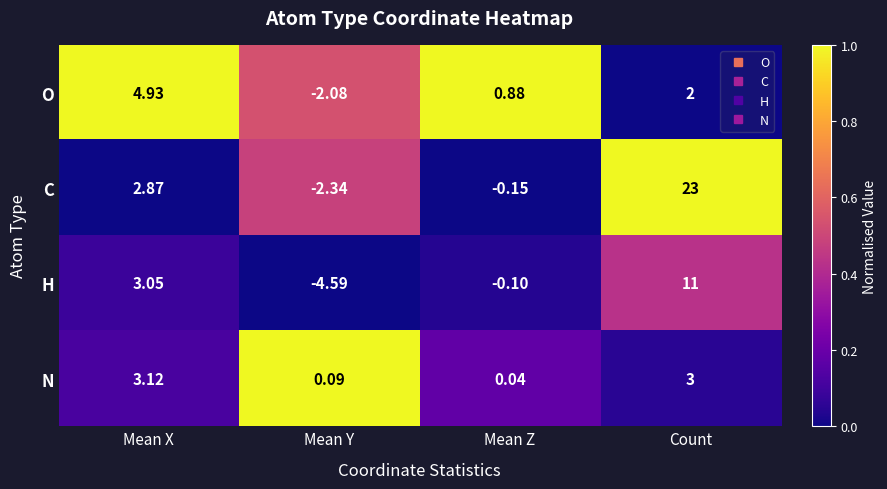

Between Mean X and Mean Y, which series saw the biggest shift?

H